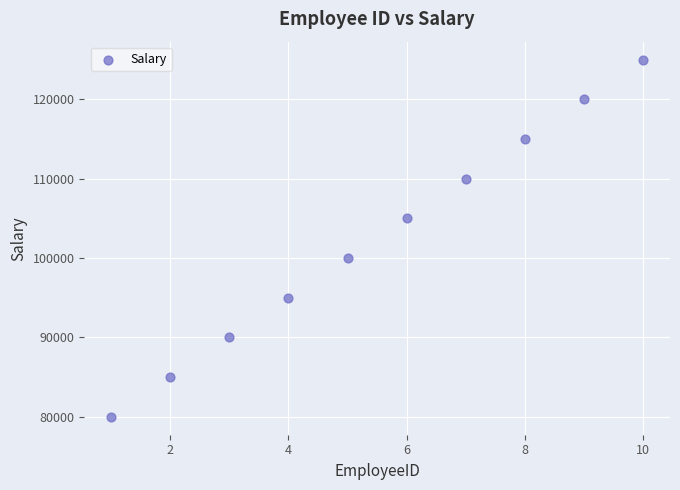

What is the average X value?

6